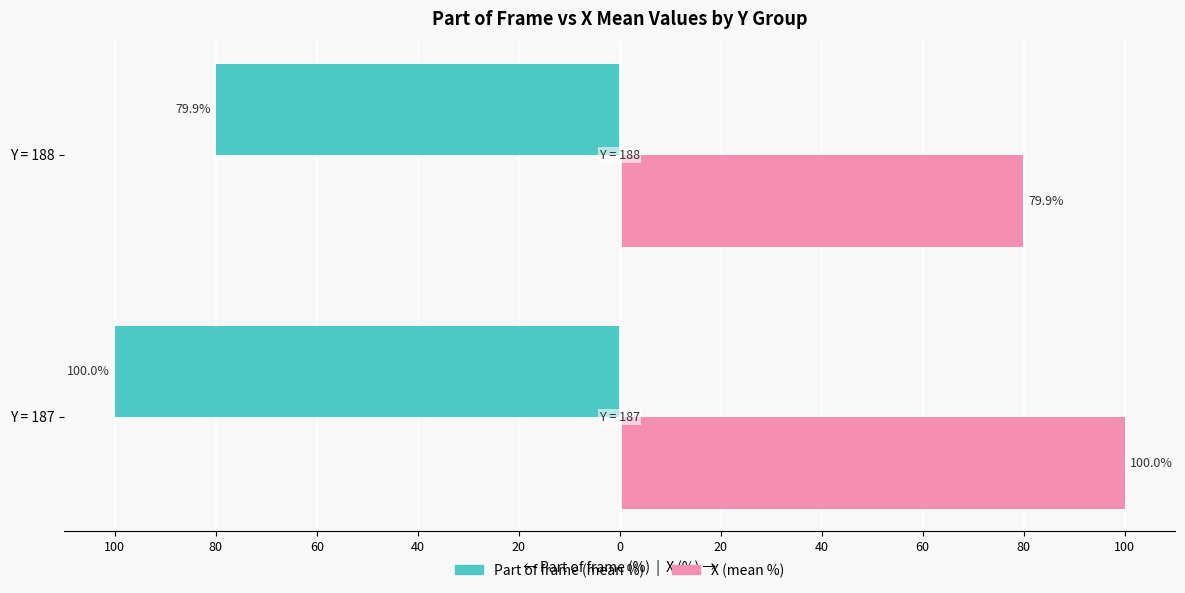

What is the average value of the Part of frame (mean %) series?

-90.0